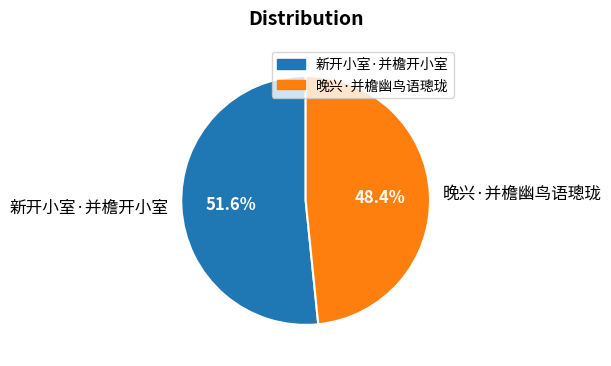

Which category has the biggest portion of the pie?

新开小室·并檐开小室